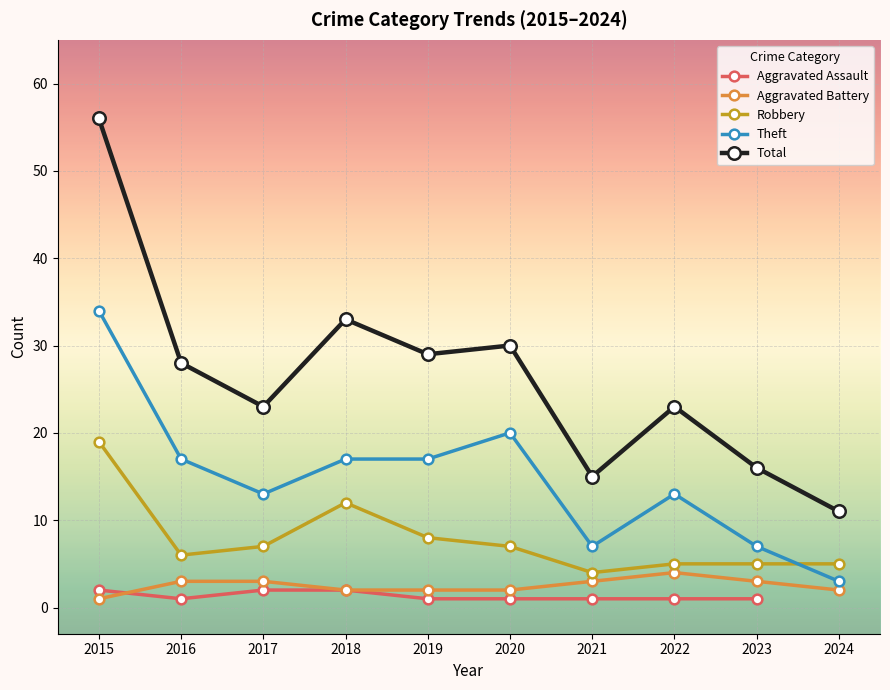

The Theft series shows 3.0 at 2024. True or false?

True